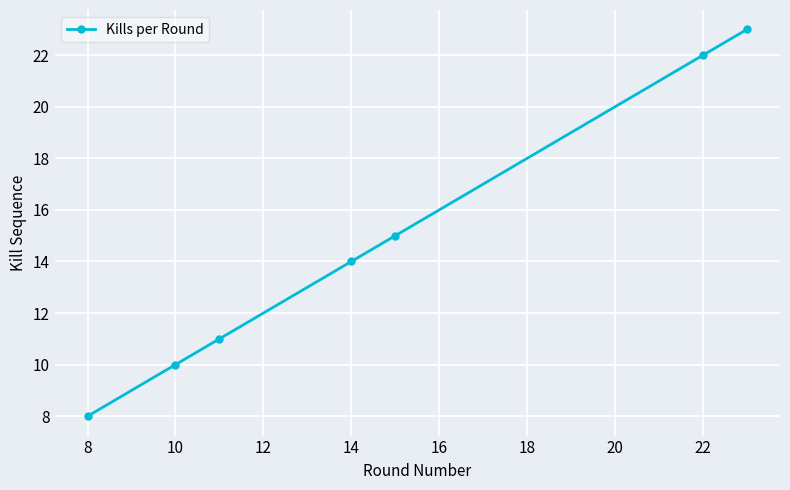

What is the greatest value displayed?

23